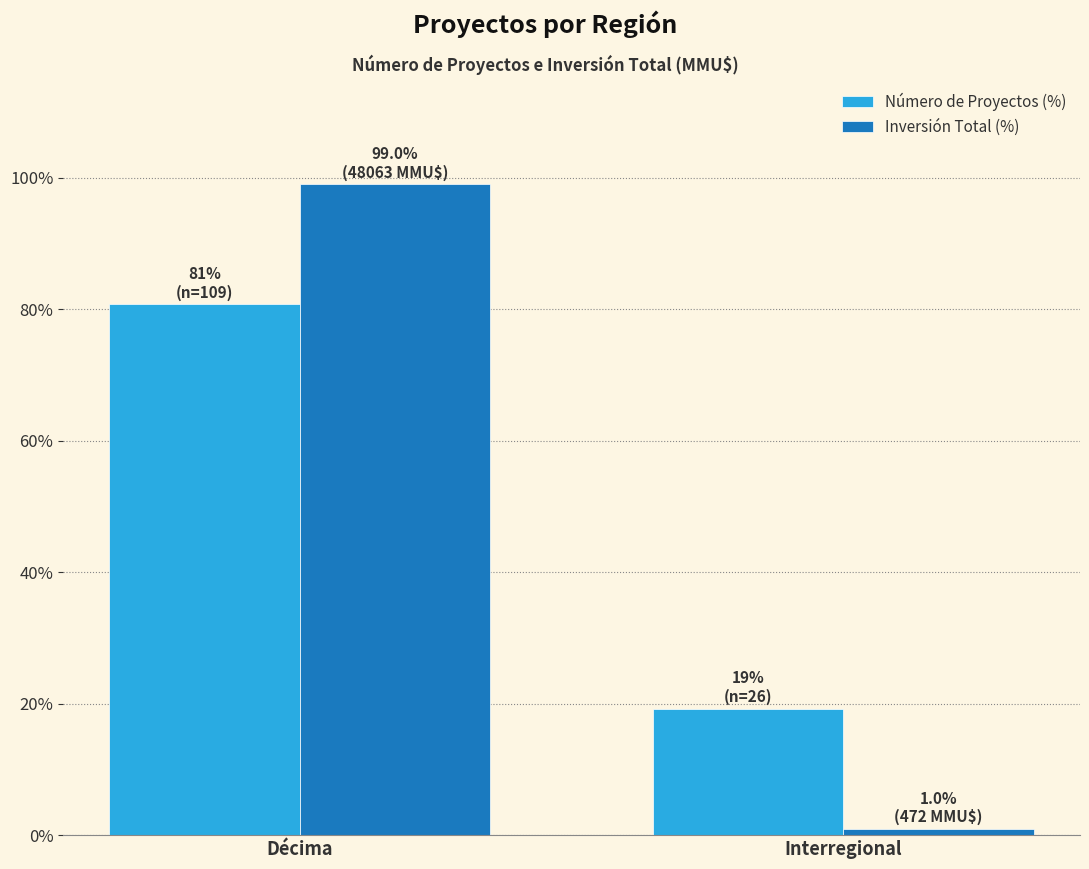

Are the bars horizontal?

No